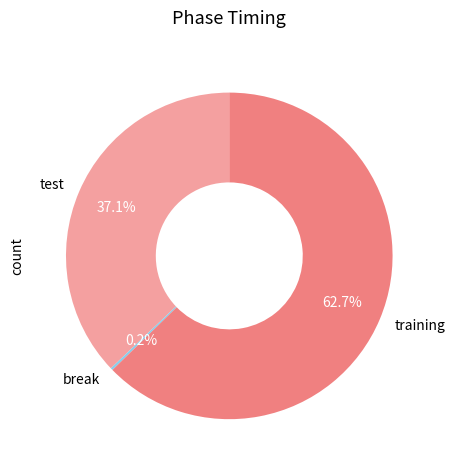

True or false: test accounts for 28% of the total.

False